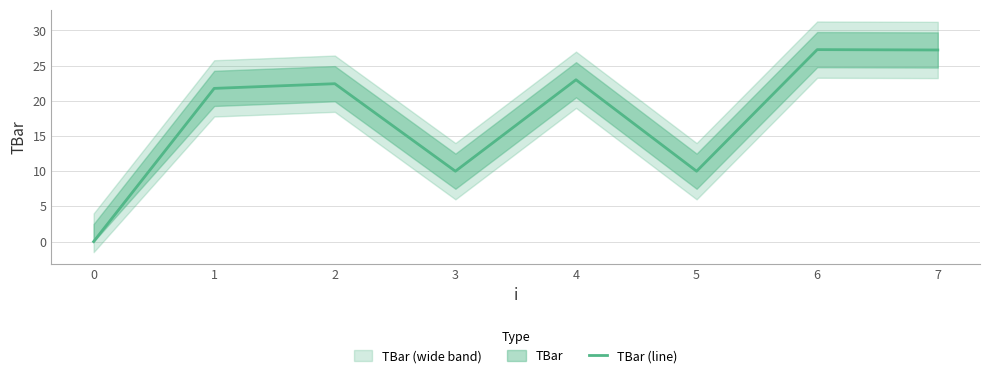

List the labels in order of value, largest first.

6, 7, 4, 2, 1, 3, 5, 0